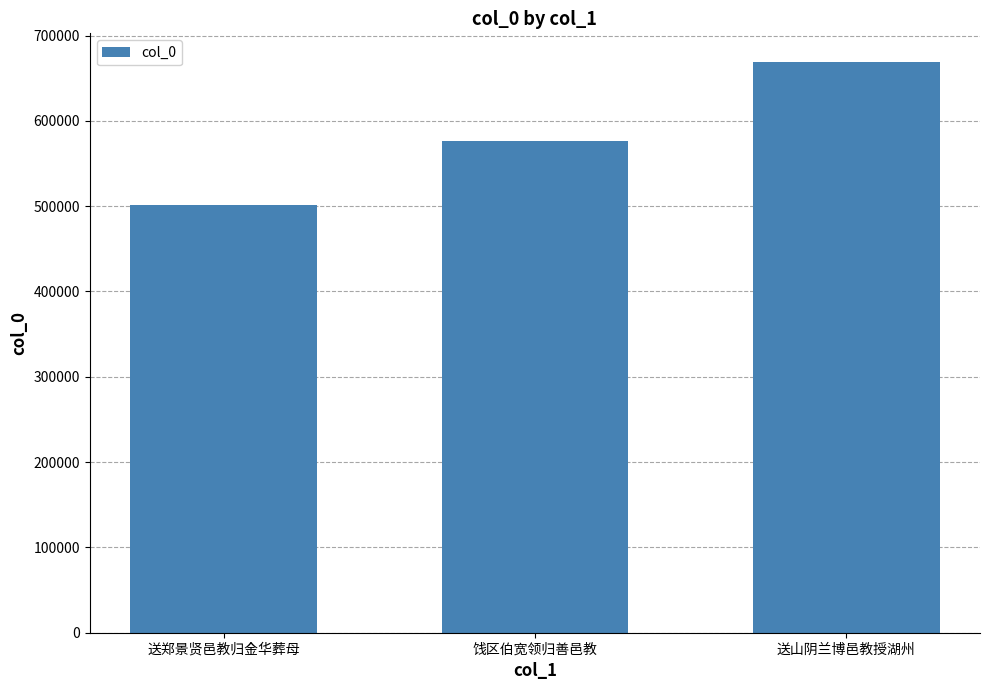

How many data points does each series have?

3